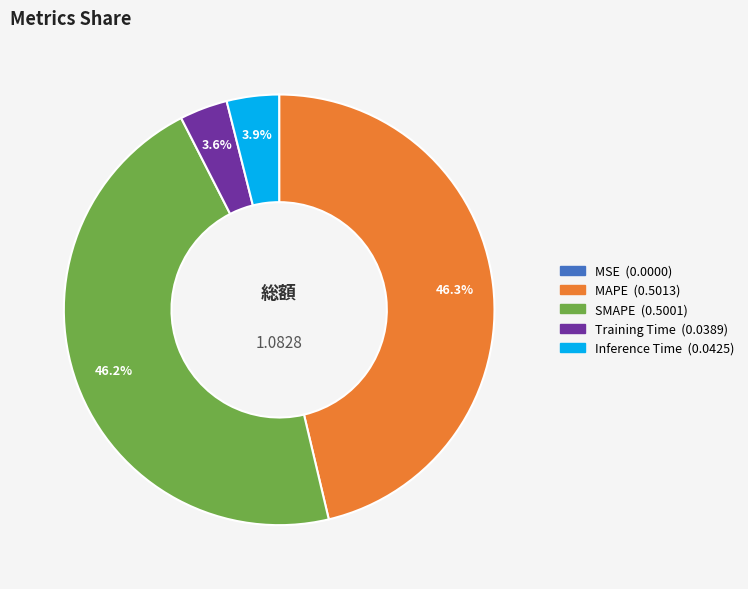

What is the total percentage of Training Time and Inference Time?

7.5%